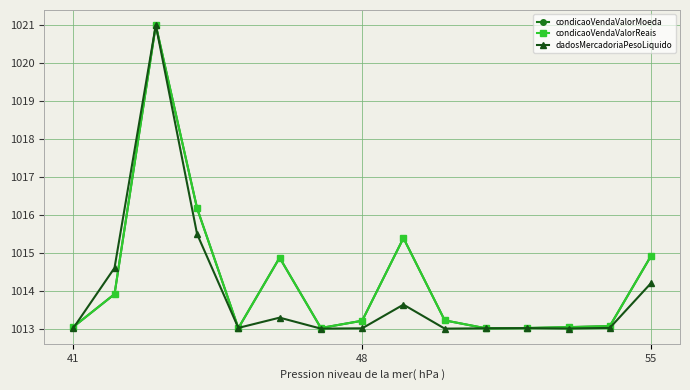

What is the value of the condicaoVendaValorMoeda point at the 15th from the left?

1014.9